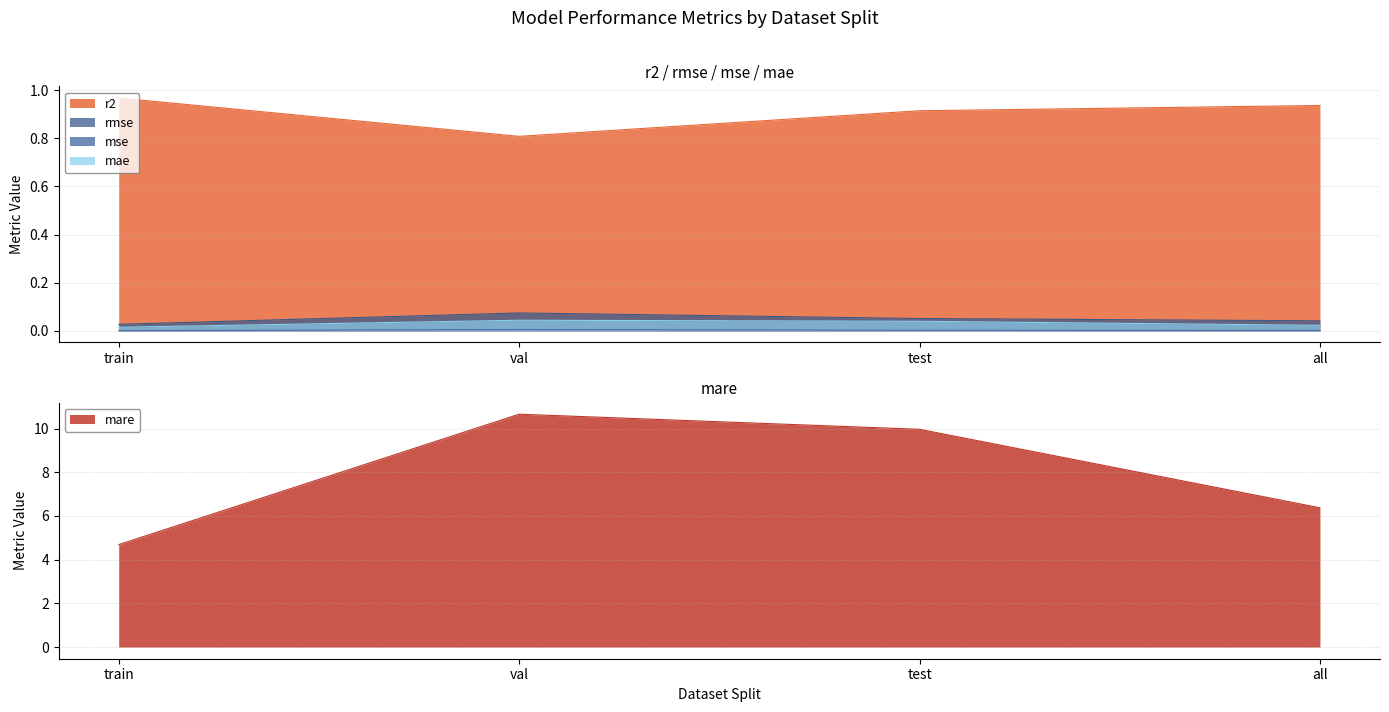

What is the value of the rmse point at the 3rd from the left?

0.1